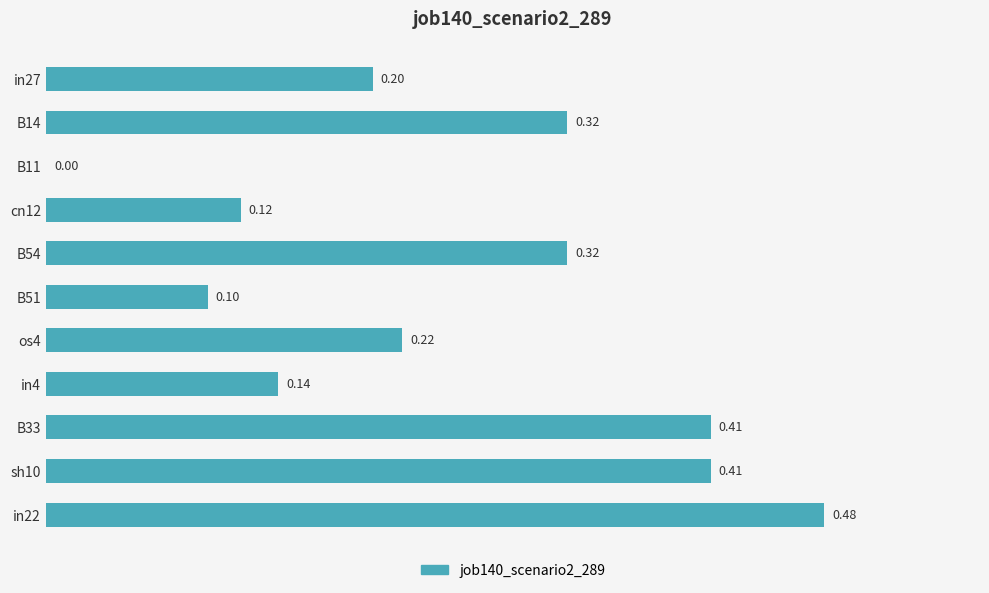

Which has a higher value, B11 or os4?

os4